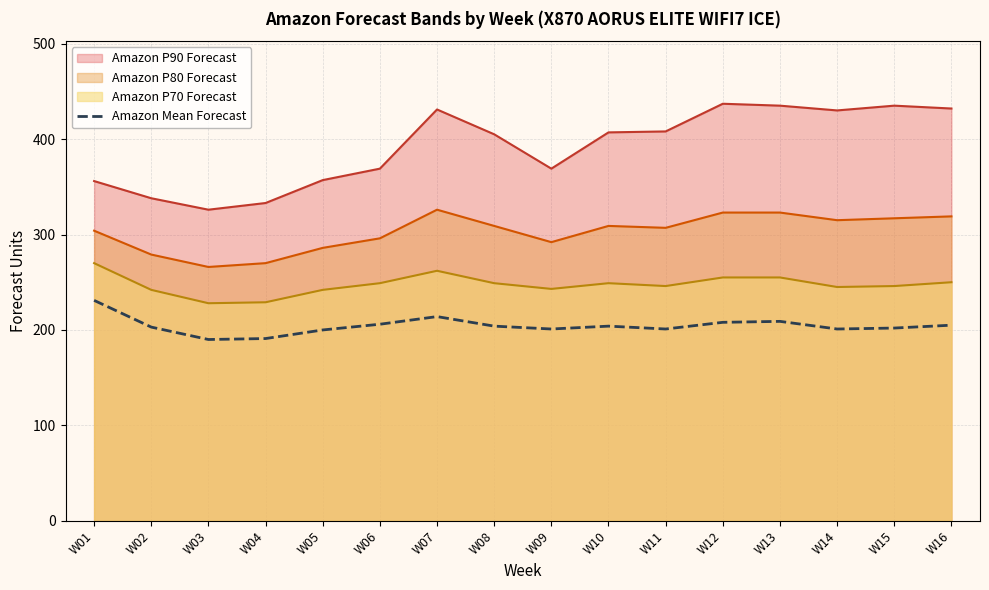

What is the spread (max minus min) of values at W06?

163